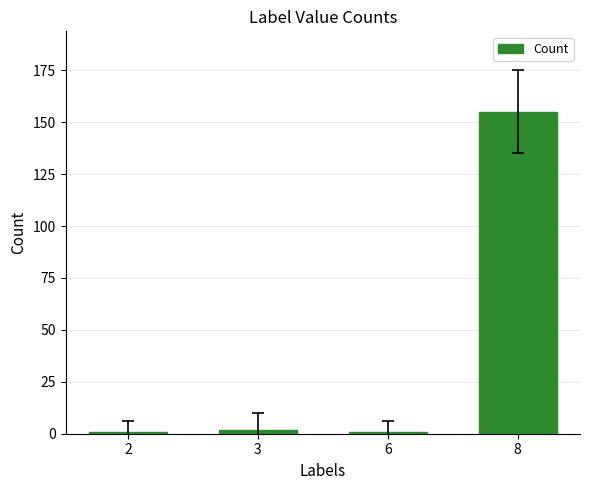

What is the change in value from 6 to 8?

+154